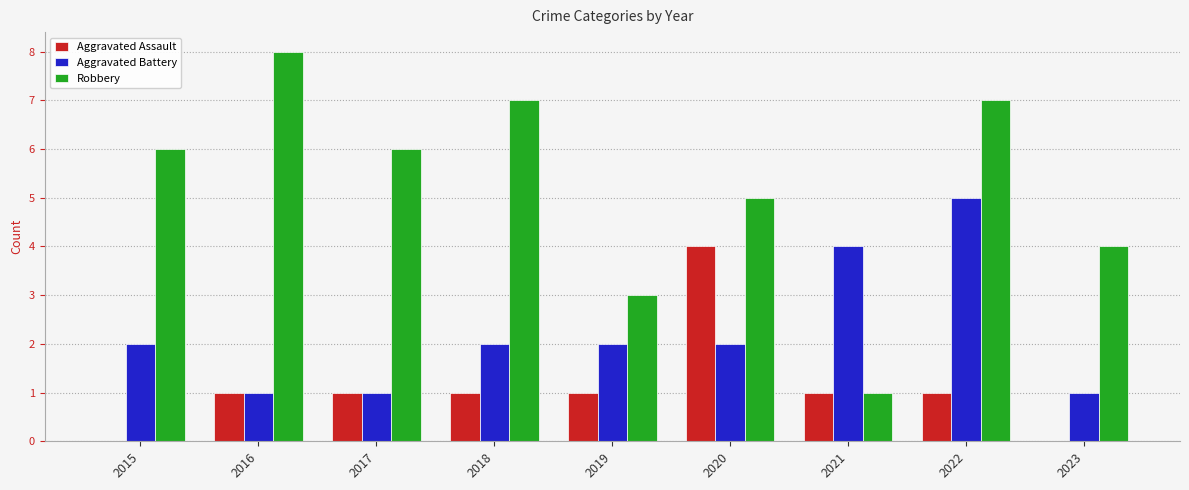

What is the total value across all series at 2018?

10